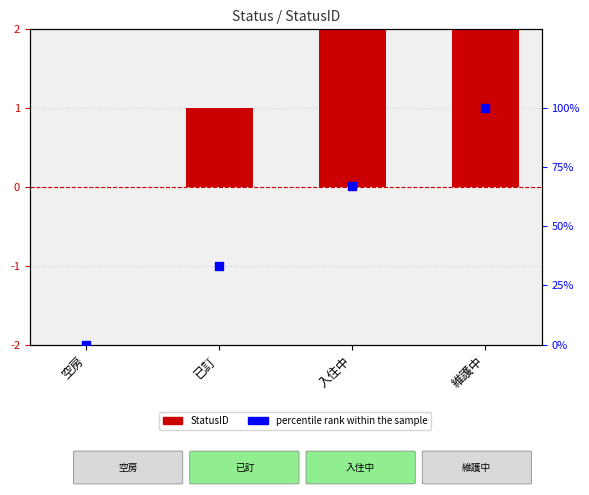

What are all the series names shown in the legend?

StatusID, percentile rank within the sample